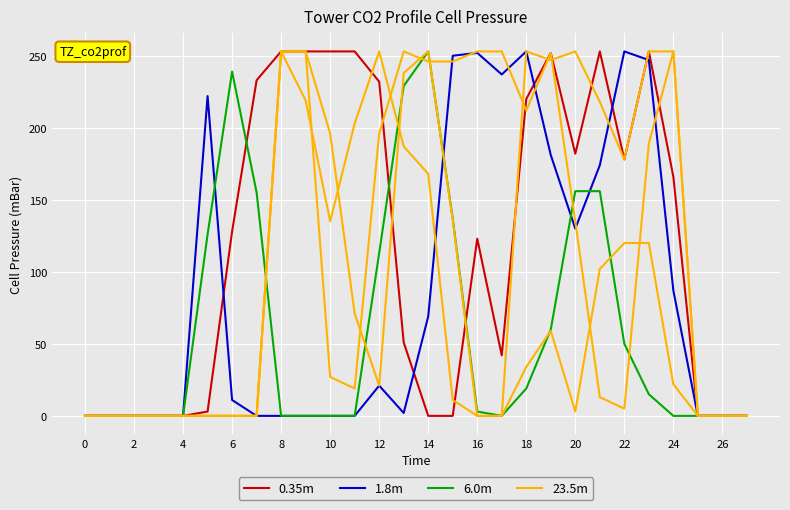

What are all the series names shown in the legend?

0.35m, 1.8m, 6.0m, 23.5m